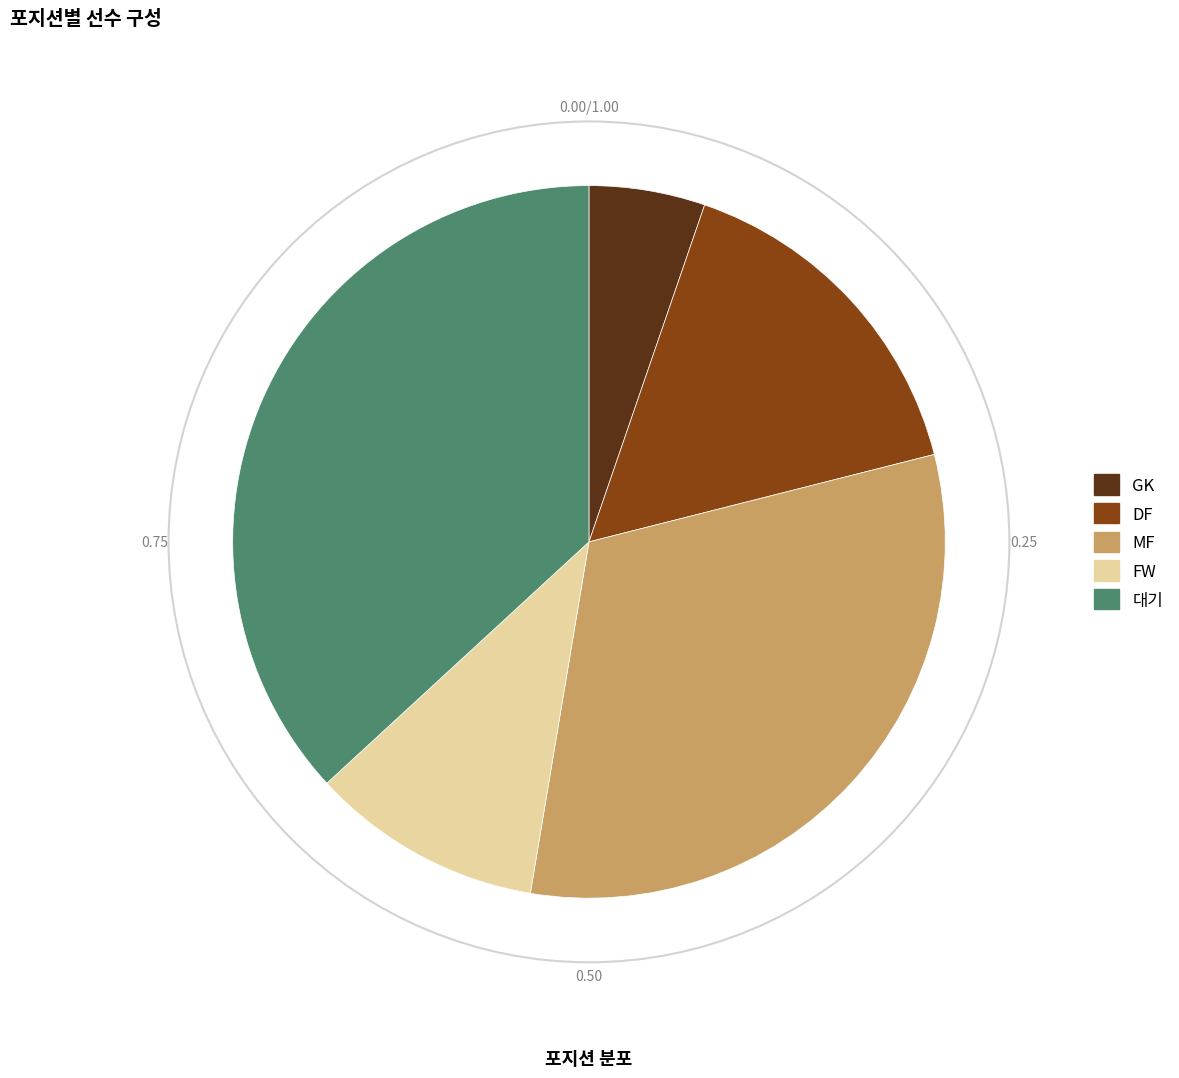

Between 대기 and MF, which is larger?

대기